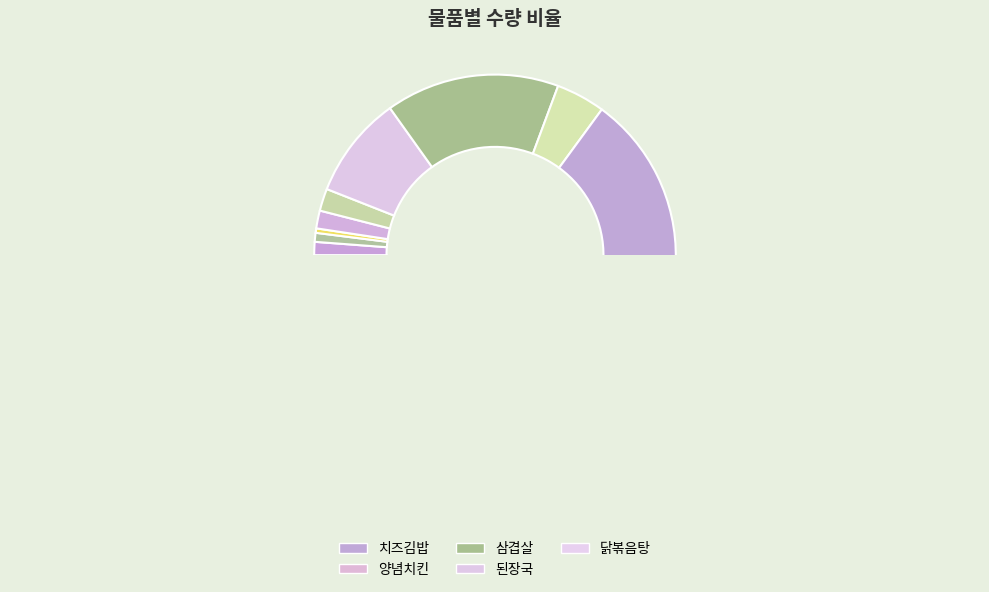

To the nearest percent, what is the difference between the largest and smallest slice percentages?

30%